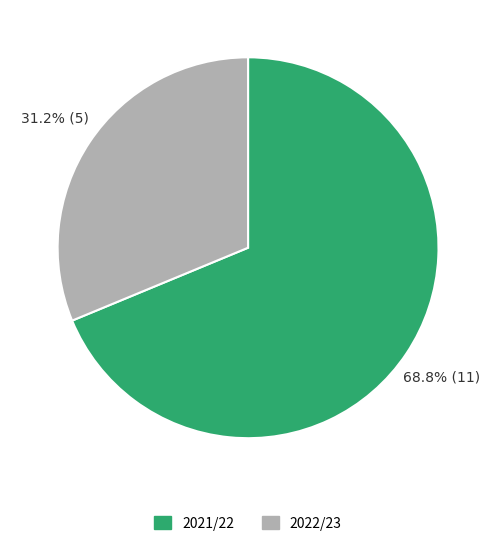

Count the number of slices in the pie.

2